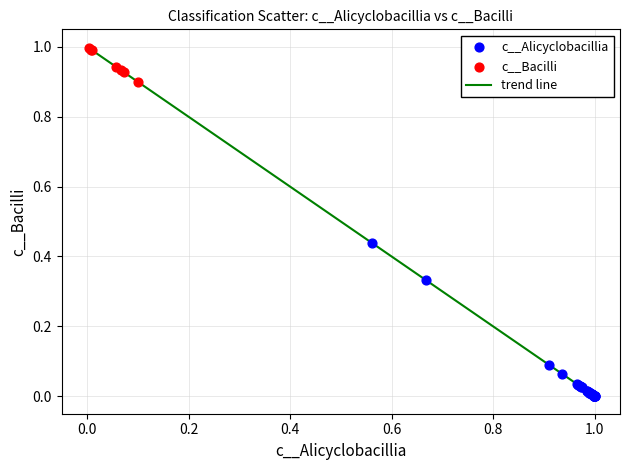

What is the greatest value displayed?

1.0